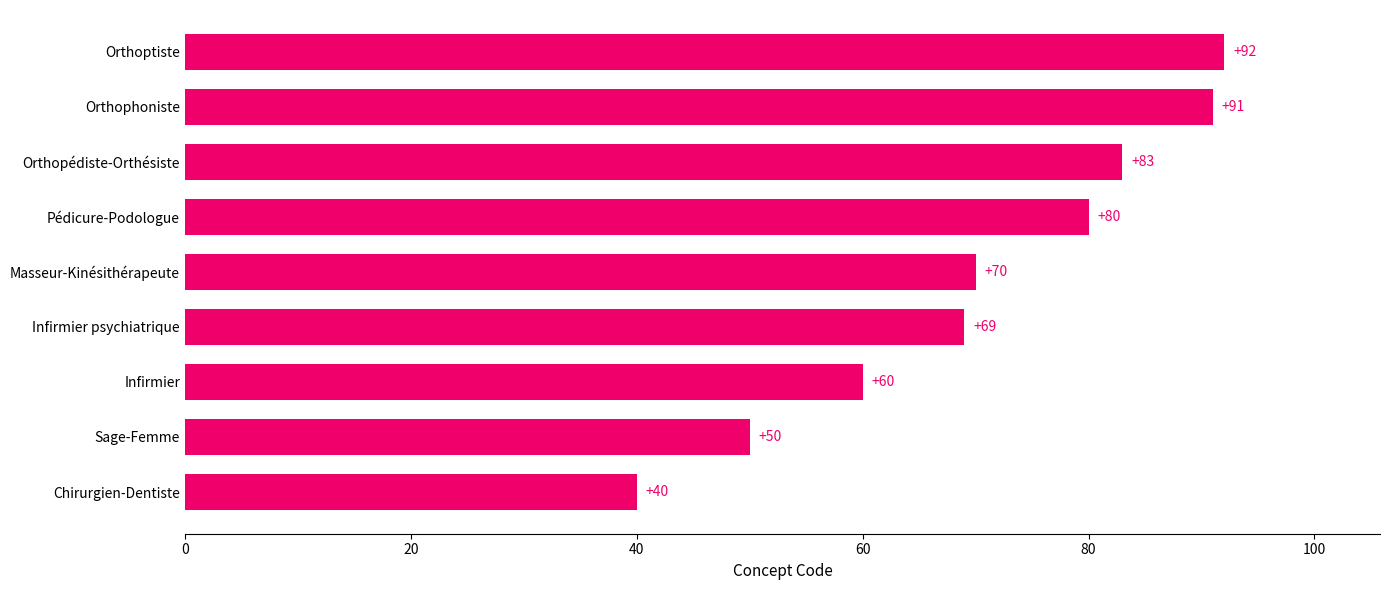

At which label is the value closest to 66?

Infirmier psychiatrique